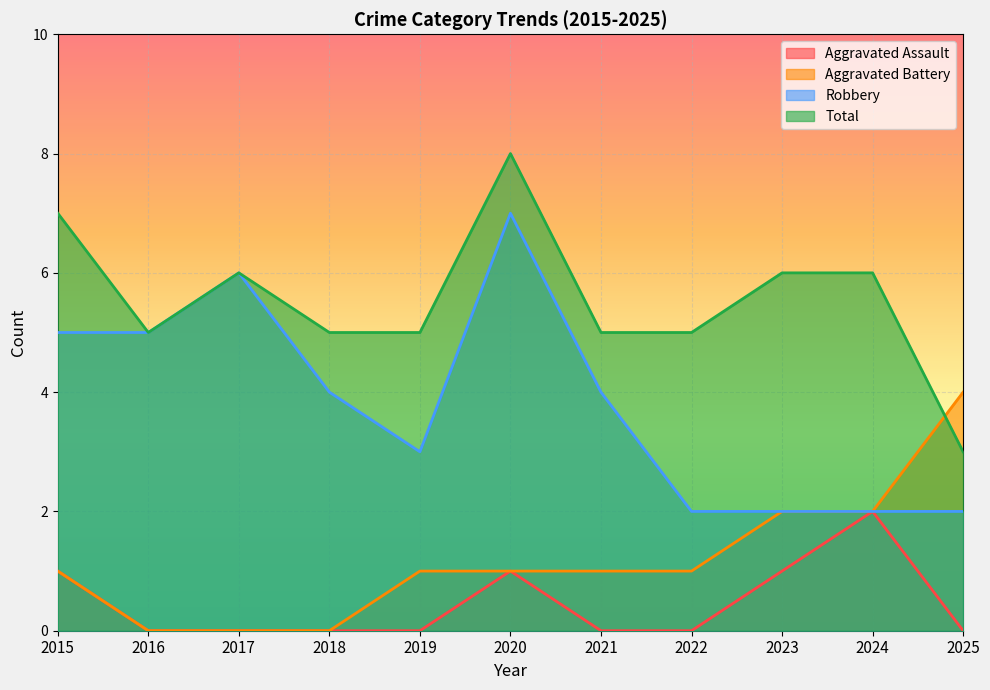

Rank the series by their maximum value, from highest to lowest.

Total, Robbery, Aggravated Battery, Aggravated Assault